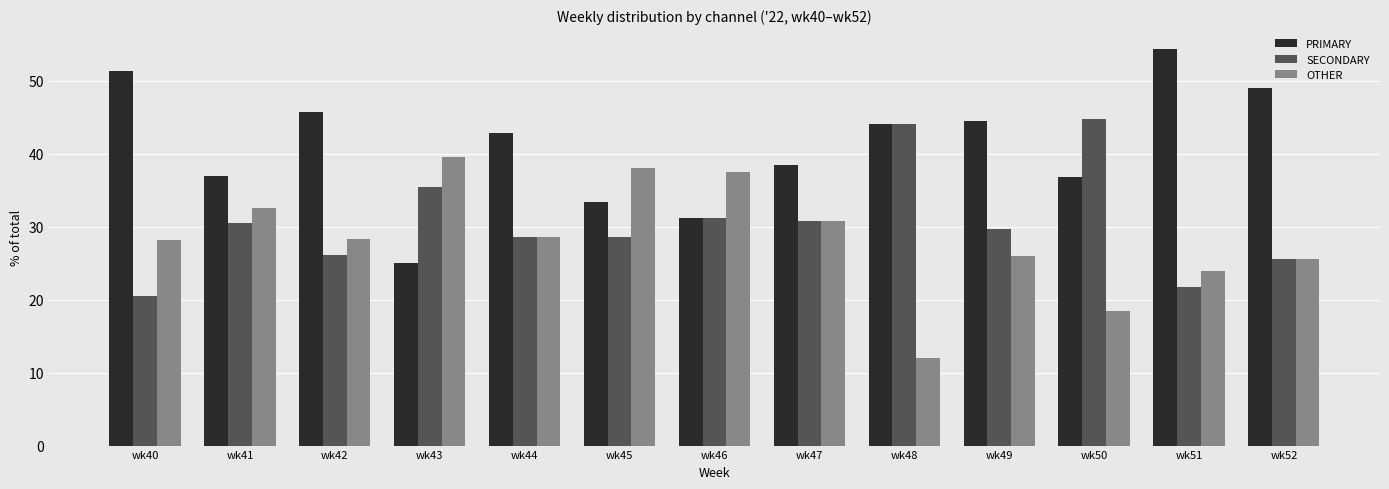

True or false: SECONDARY has a value of 36.5 at wk42.

False